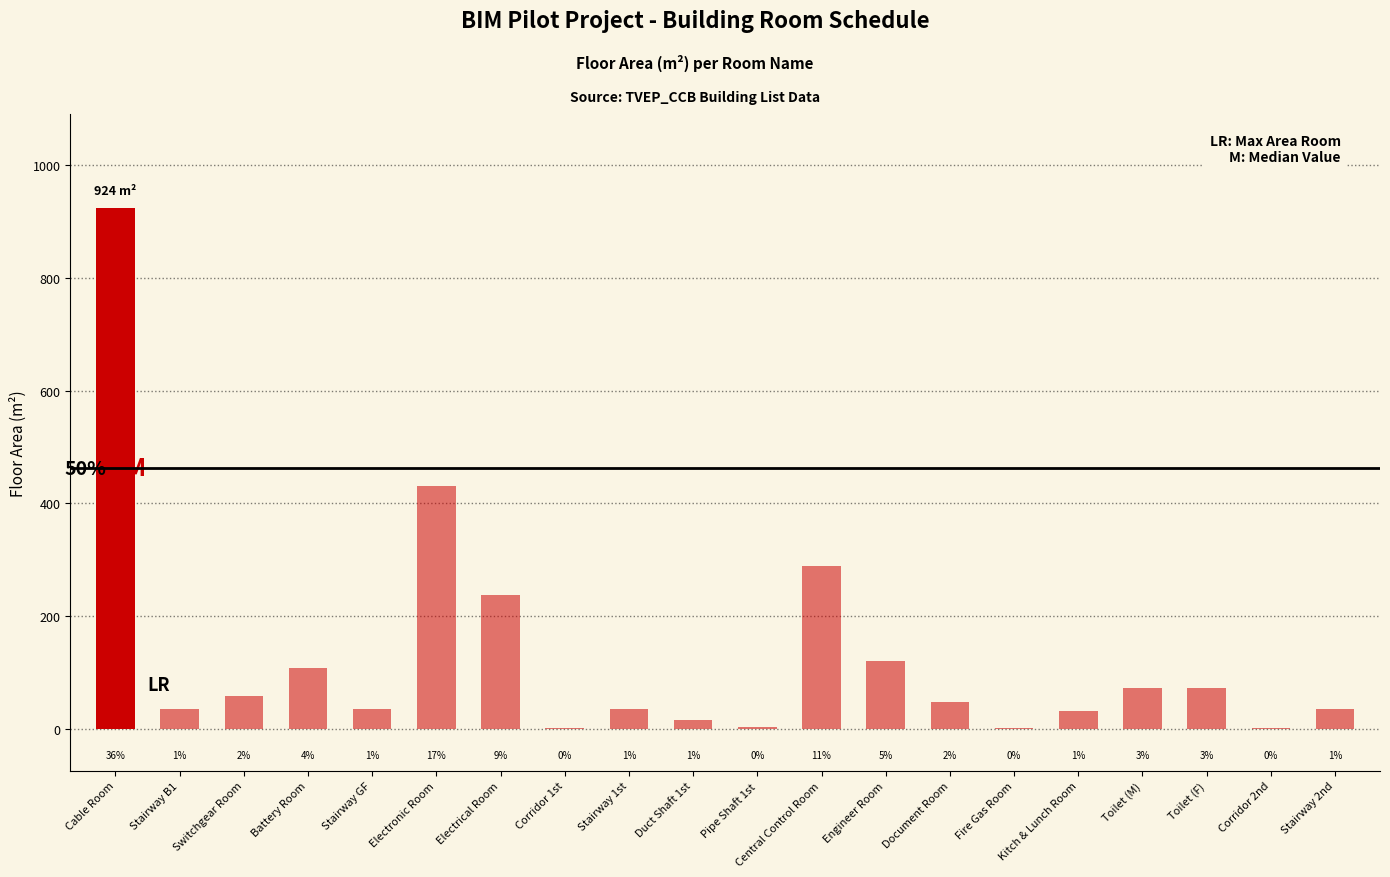

What is the greatest value displayed?

924.0